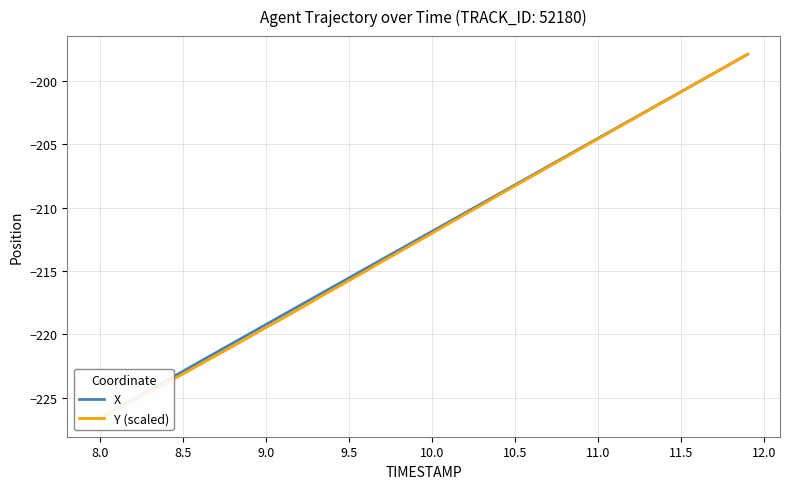

True or false: X has more than 1 points higher than both neighbors.

False